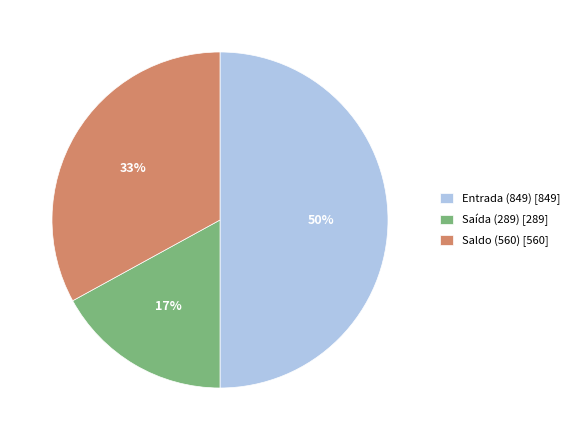

The Saída (289) slice represents 9% of the pie. True or false?

False